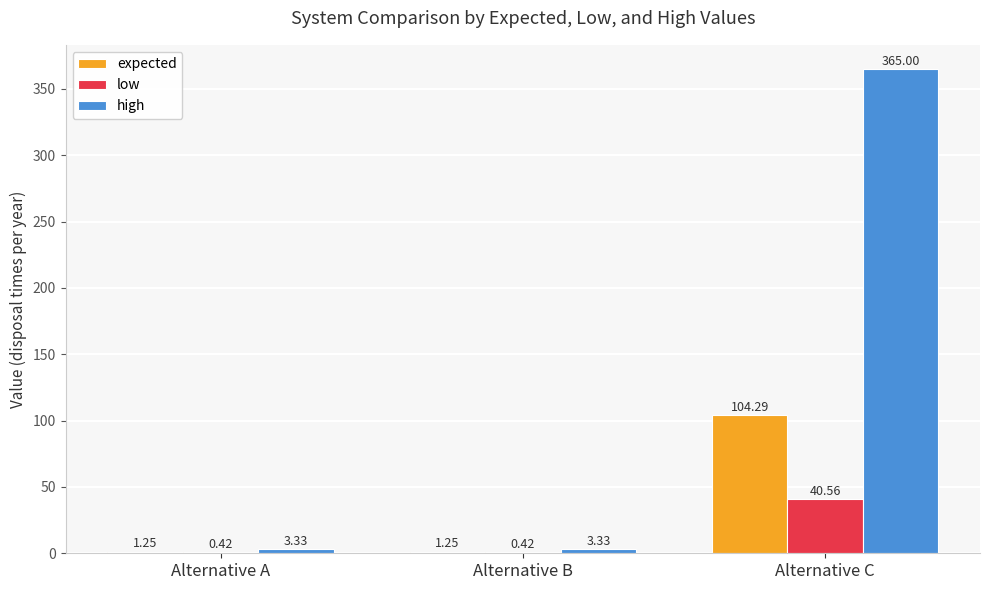

Count the number of categories in the chart.

3